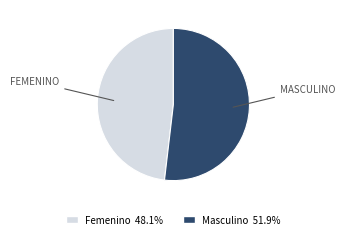

Is it true that Femenino is 48% of the pie?

True